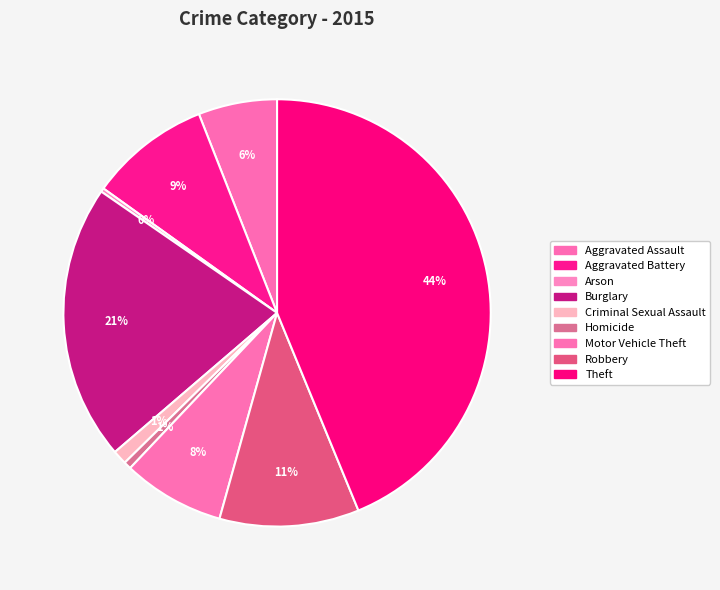

Count the number of slices in the pie.

9